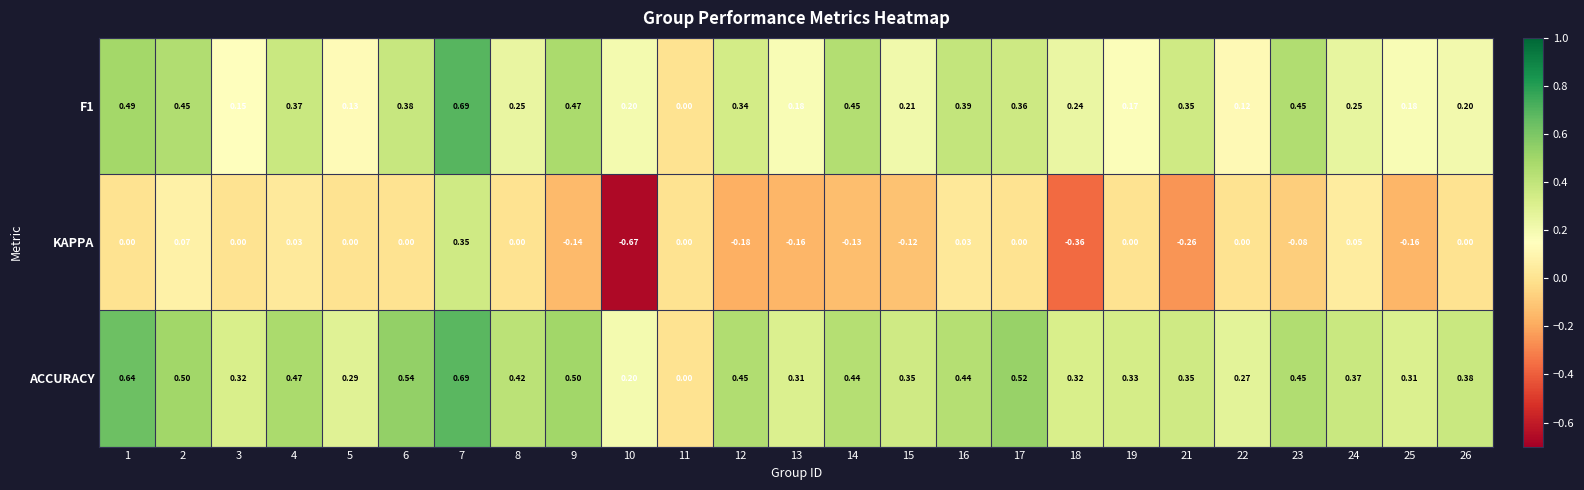

Which series has the largest range (max minus min)?

KAPPA